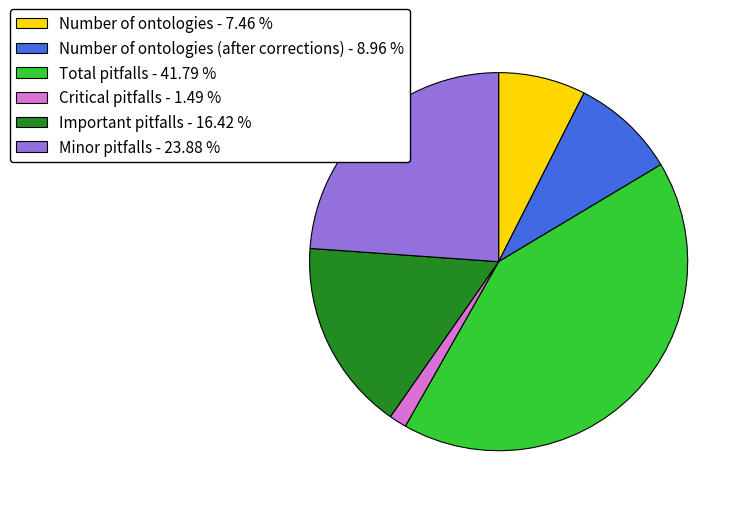

Do Important pitfalls - 16.42 % and Number of ontologies (after corrections) - 8.96 % together represent more than half of the pie?

No